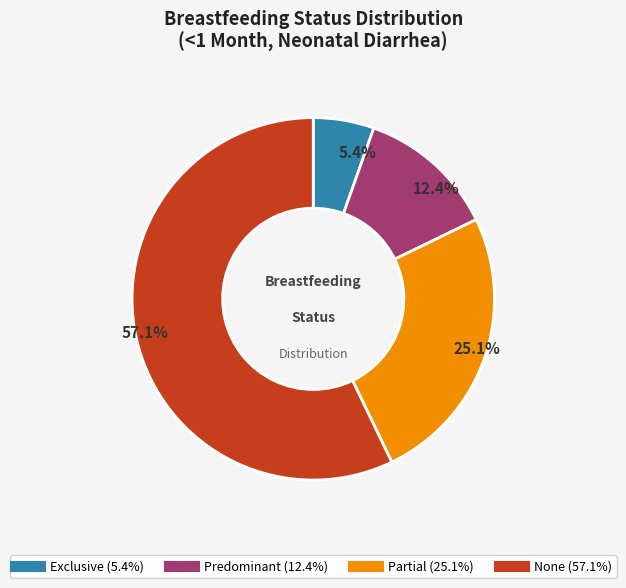

To the nearest percent, what portion does Predominant represent?

12%